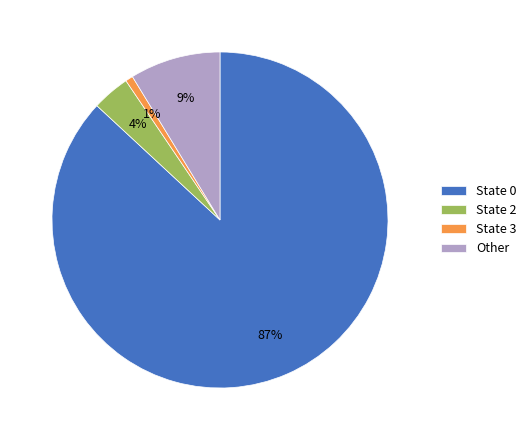

Rank the categories by value from lowest to highest.

State 3, State 2, Other, State 0